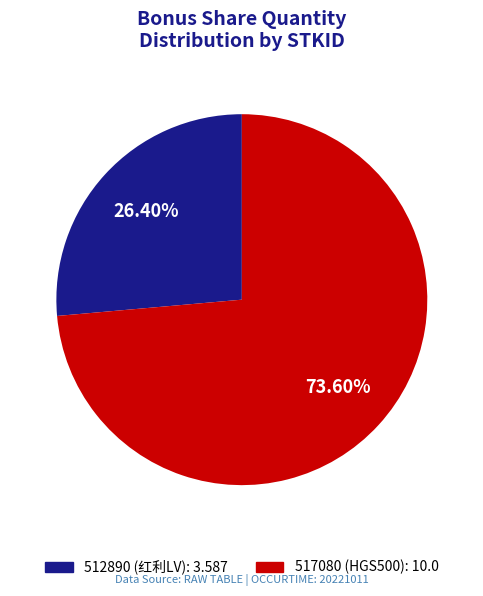

How many segments does this pie chart have?

2